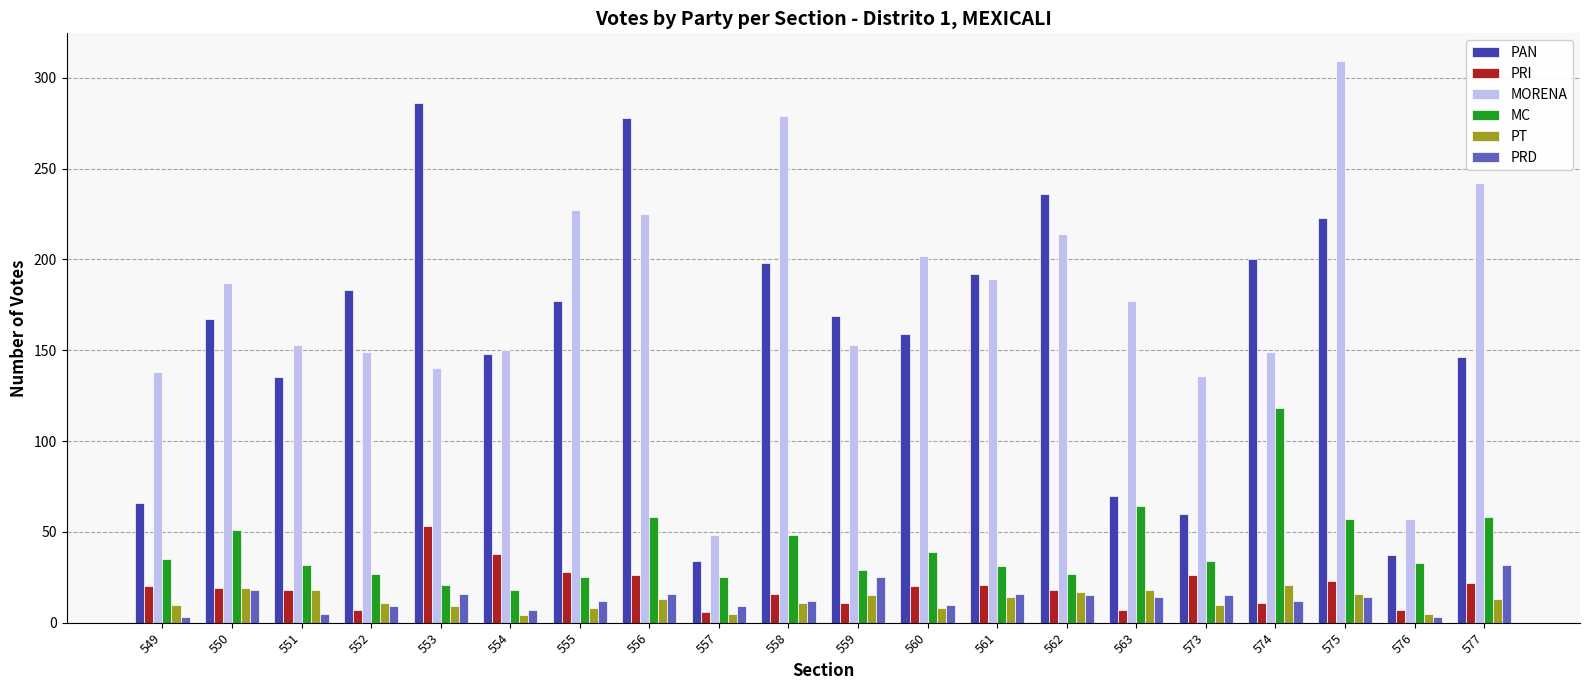

Which series has the largest total across all categories?

MORENA